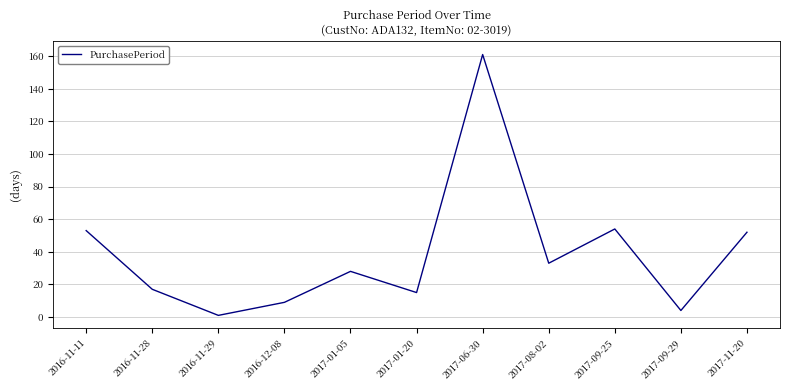

What position from the left is 2017-01-05?

5